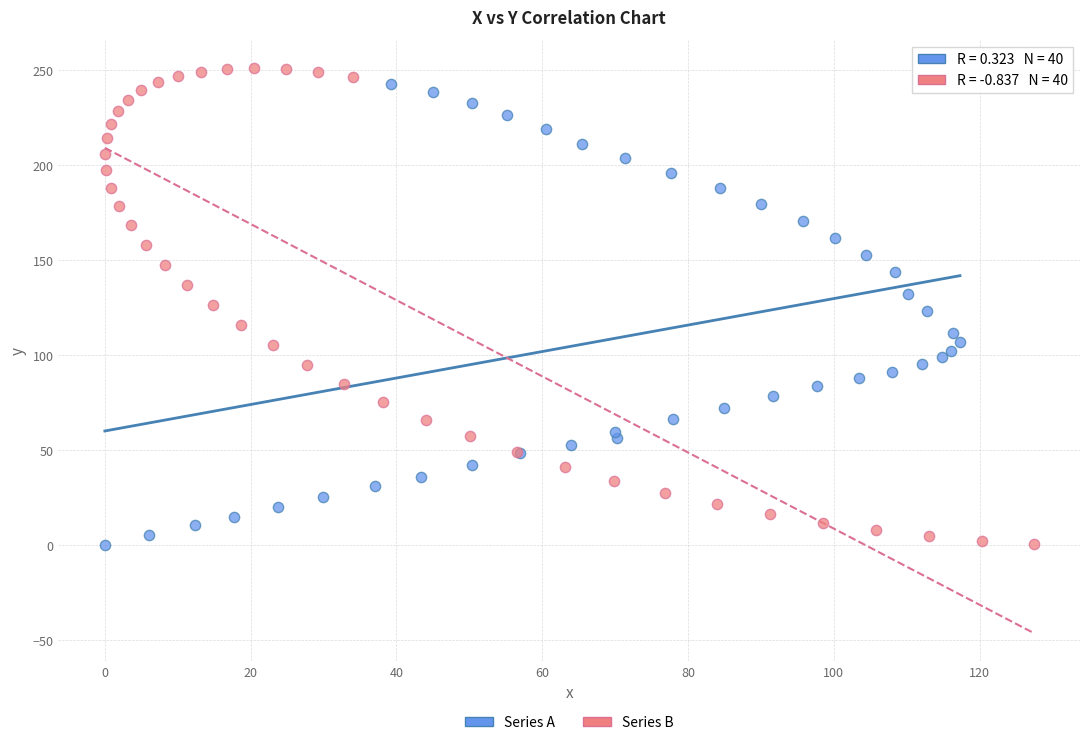

What are all the series names shown in the legend?

Series A, Series B